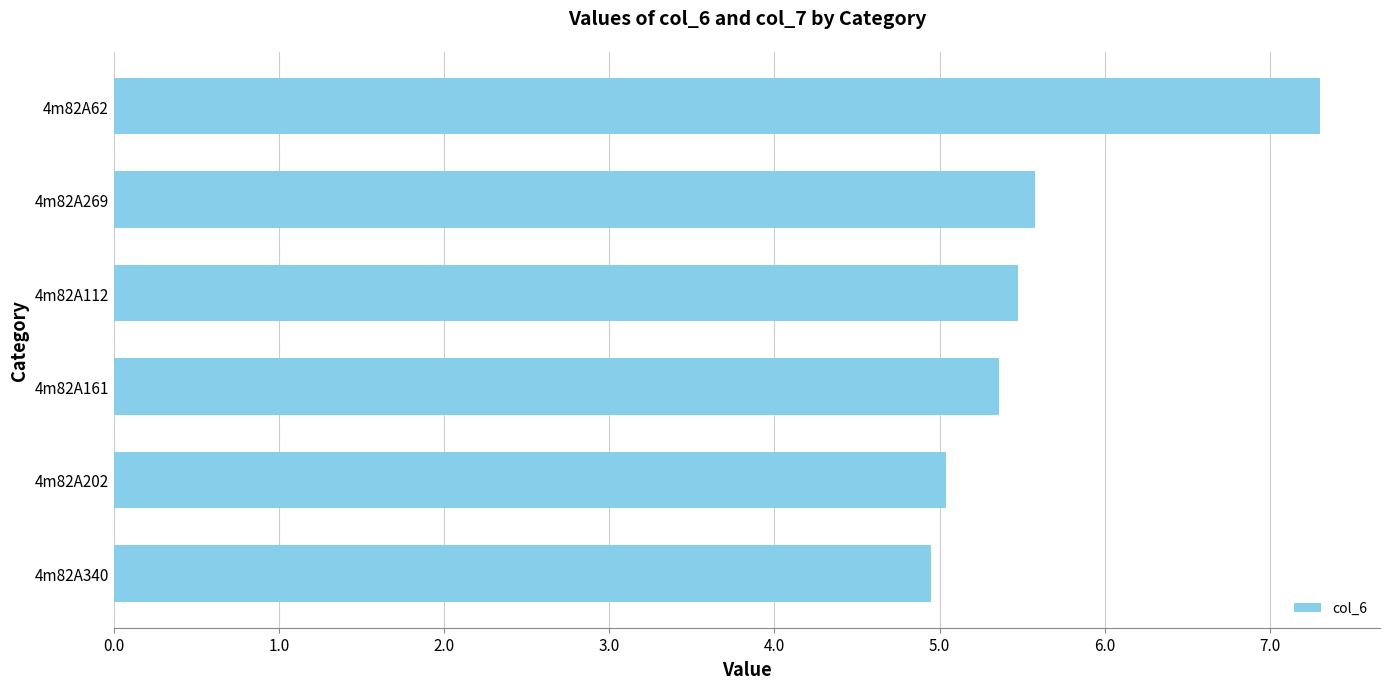

Reading bottom to top, transcribe all the data shown in this chart.

4m82A340=4.9	4m82A202=5.0	4m82A161=5.4	4m82A112=5.5	4m82A269=5.6	4m82A62=7.3